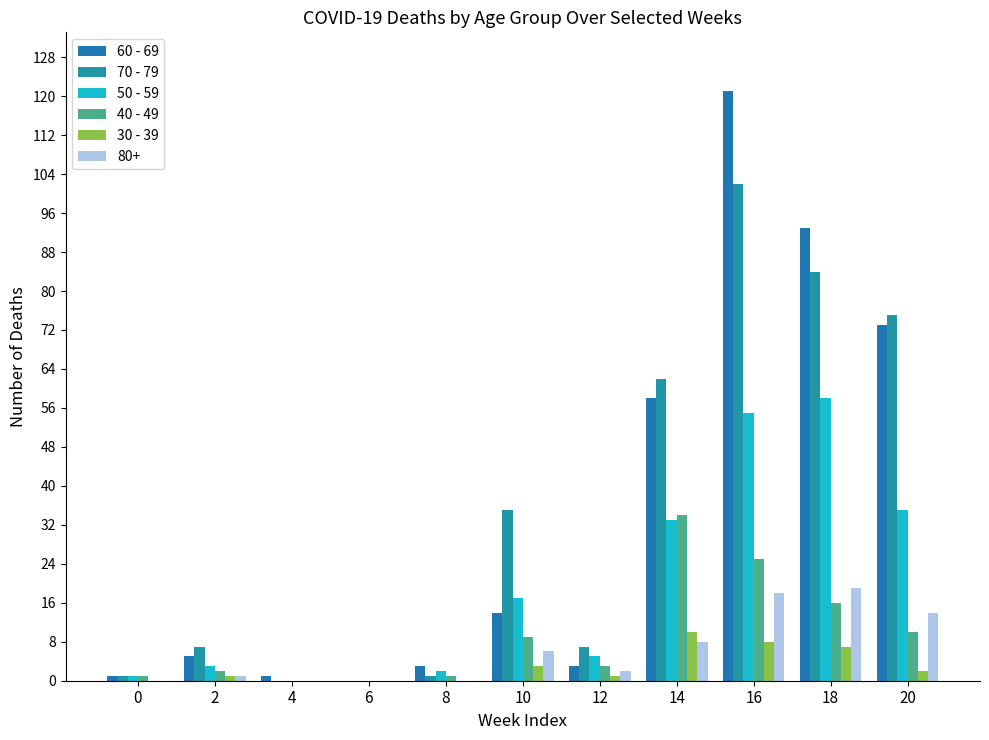

What is the total value across all series at 18?

277